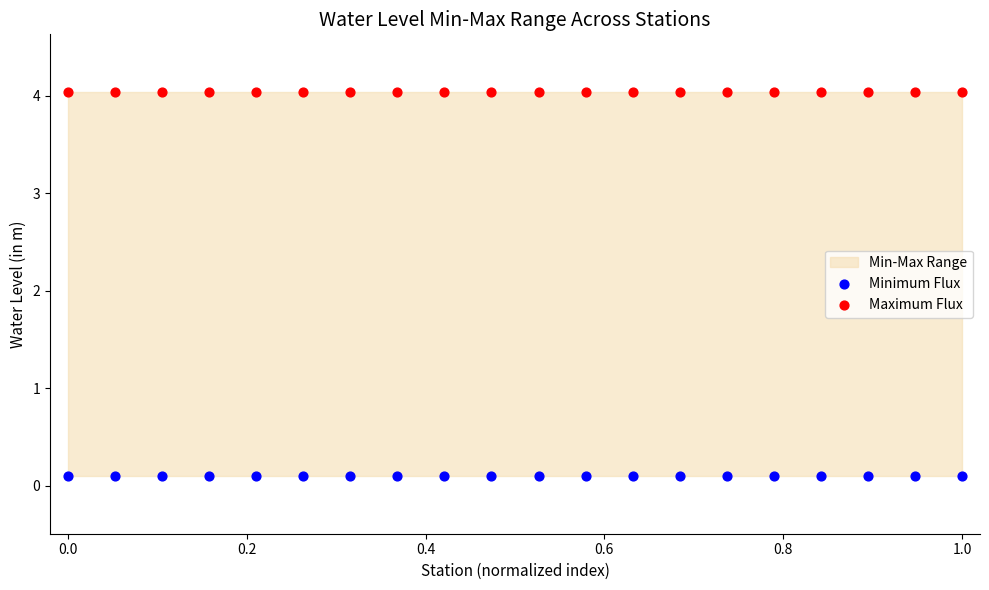

Which series reaches the maximum Y coordinate?

Maximum Flux